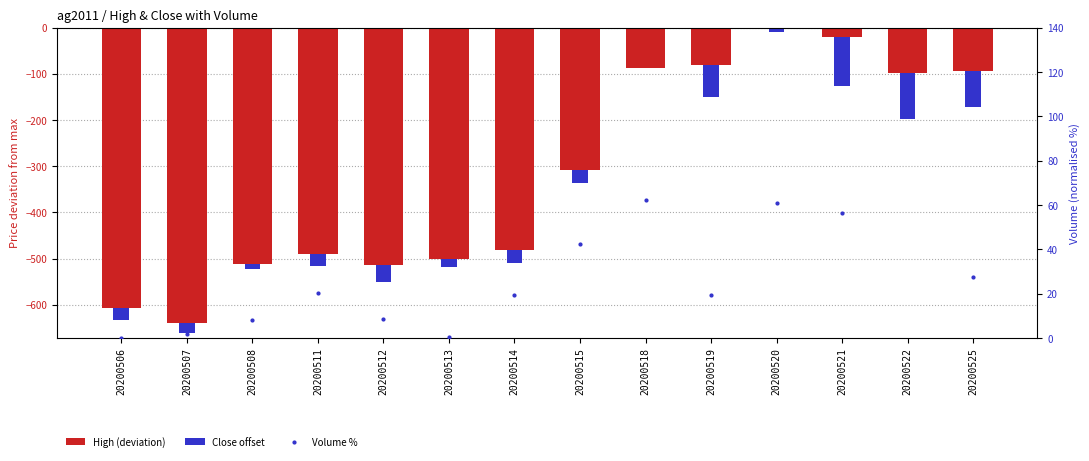

What is the value of the Volume % bar at the 4th from the left?

20.1